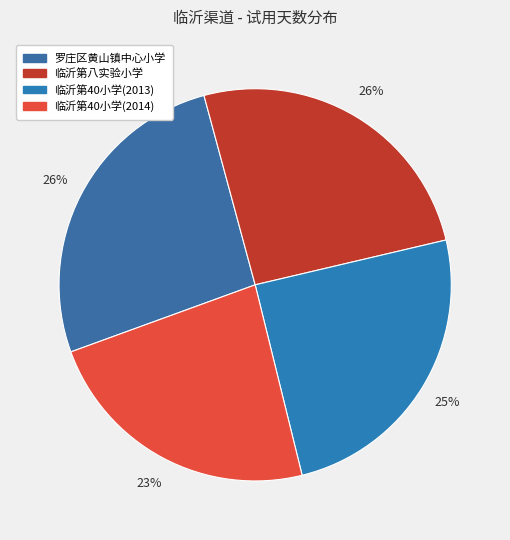

The 临沂第40小学(2013) slice represents 25% of the pie. True or false?

True